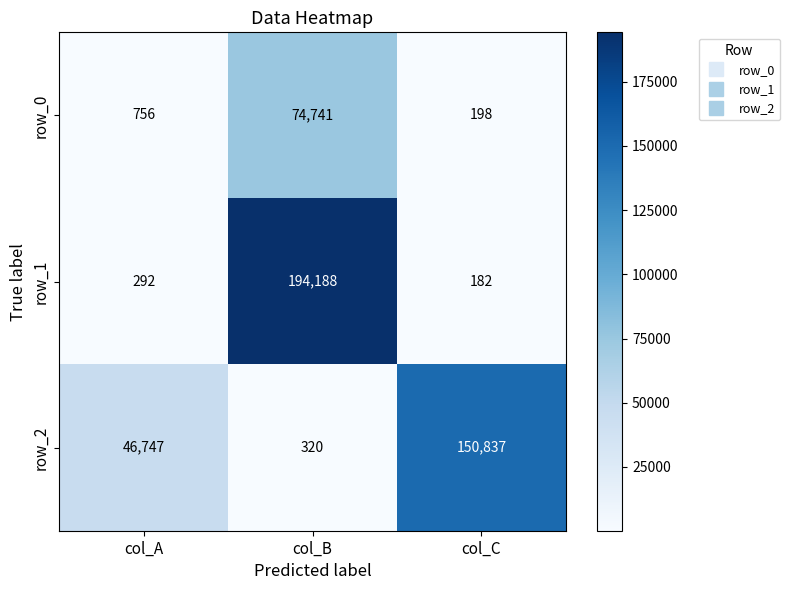

What is the minimum value for row_1?

182